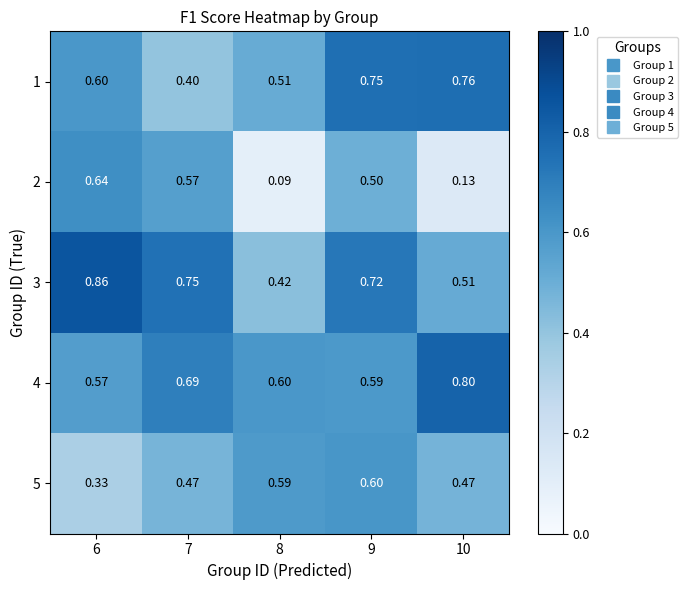

What is the spread (max minus min) of values at 6?

0.5